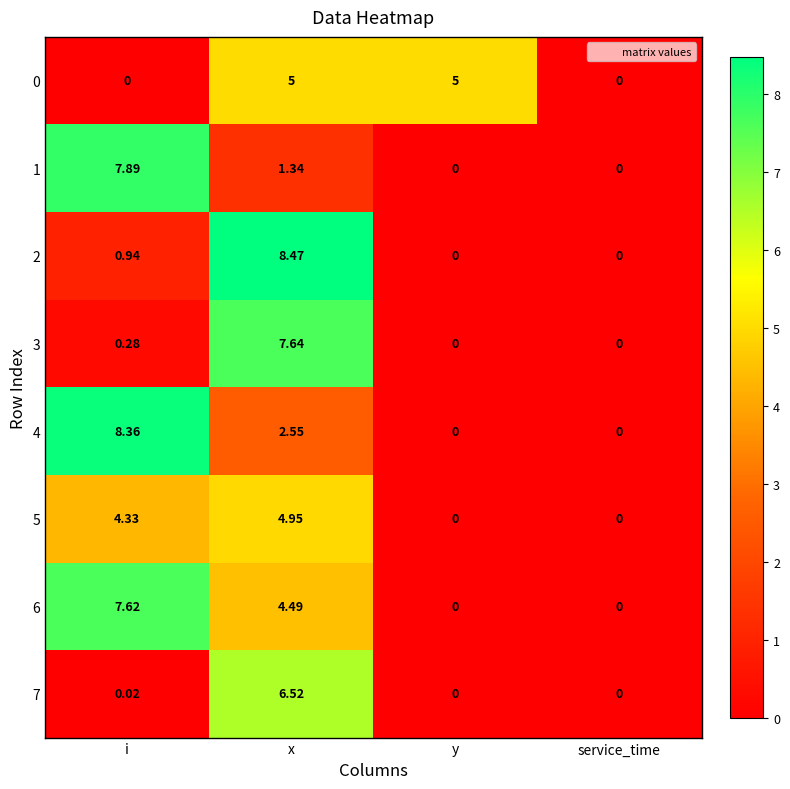

Which series has the largest range (max minus min)?

2